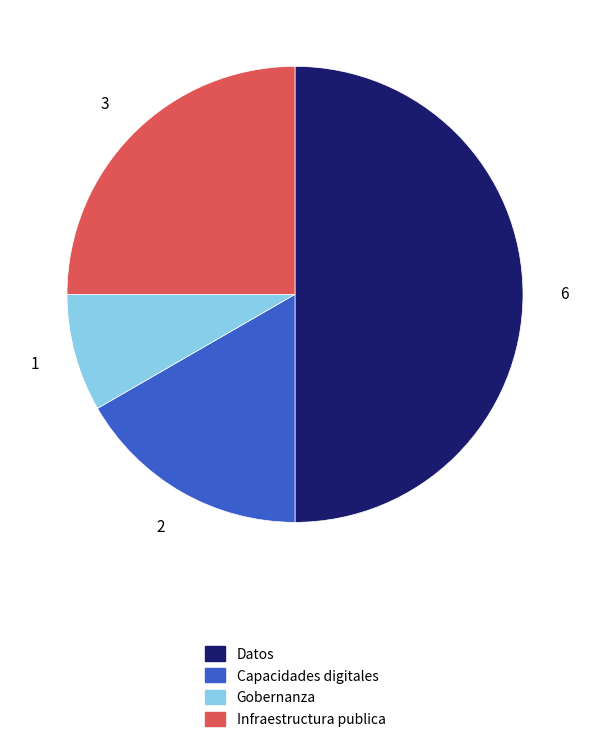

Rank the categories by value from highest to lowest.

Datos, Infraestructura publica, Capacidades digitales, Gobernanza